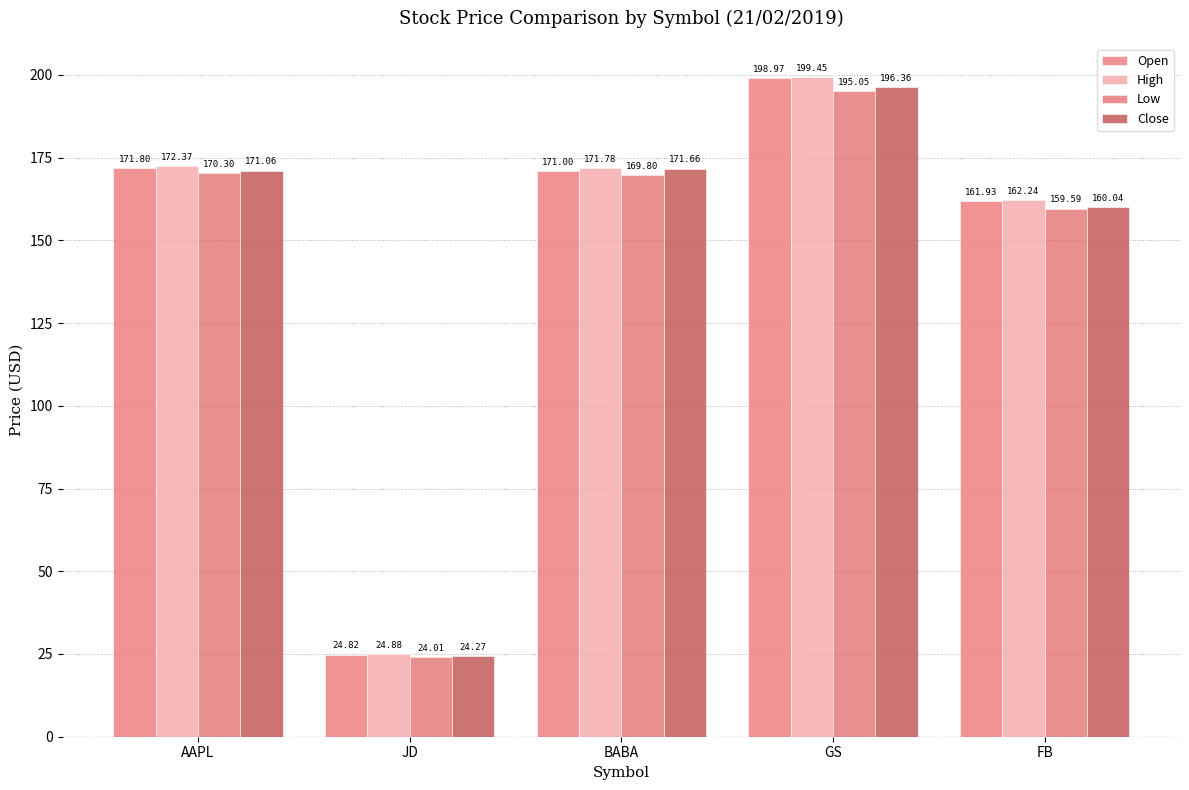

What is the sum of all Open values?

728.5